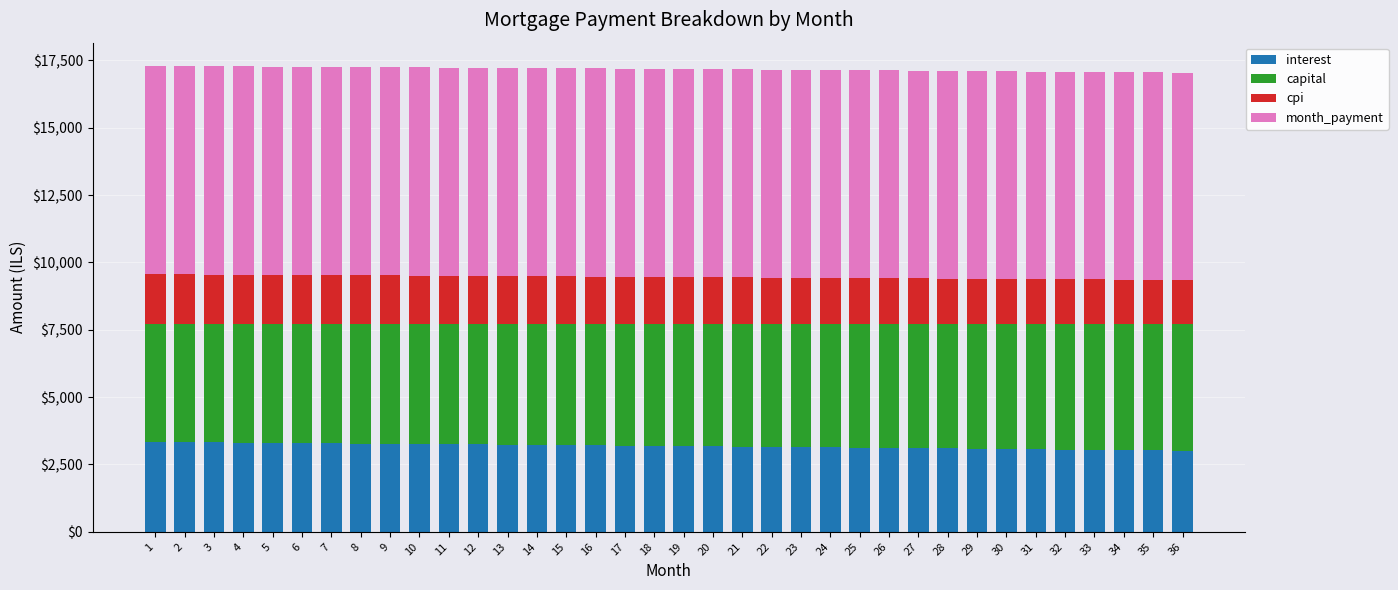

What is the average value of the interest series?

3181.1